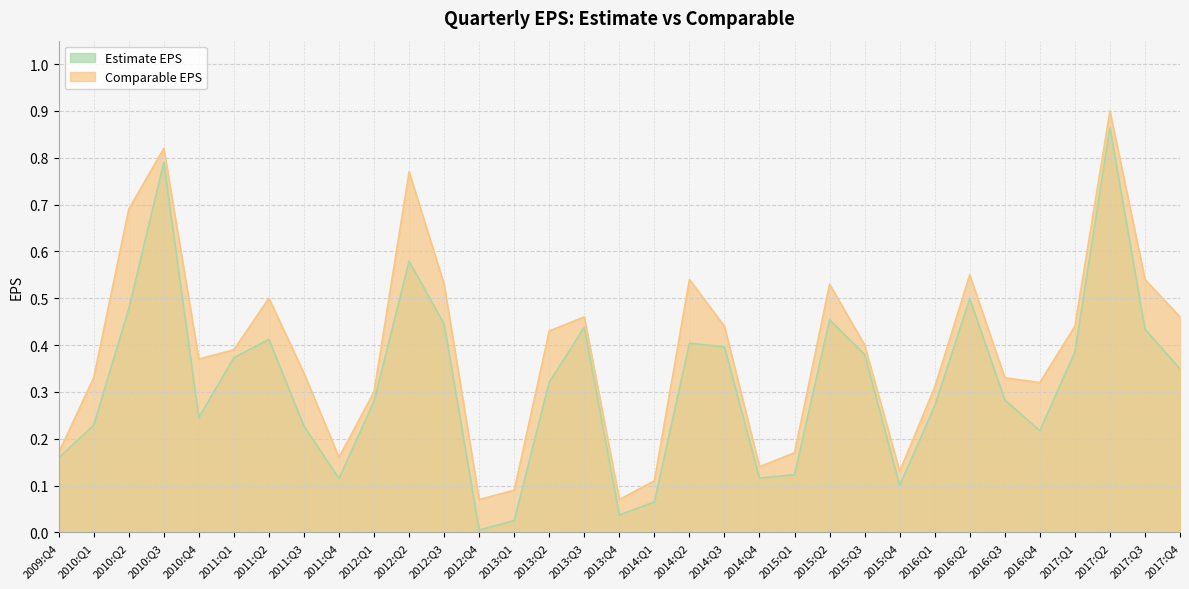

How many lines are shown in the chart?

2